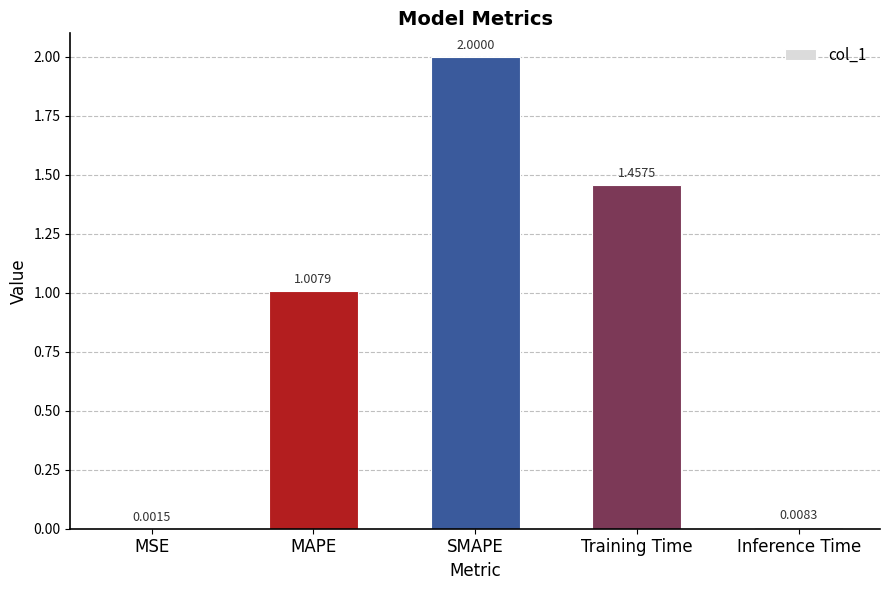

At which category does the chart reach its peak across all series?

SMAPE